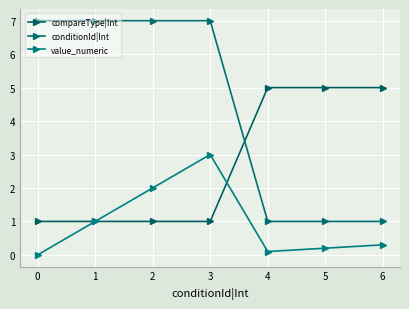

At which label does value_numeric reach its peak?

3